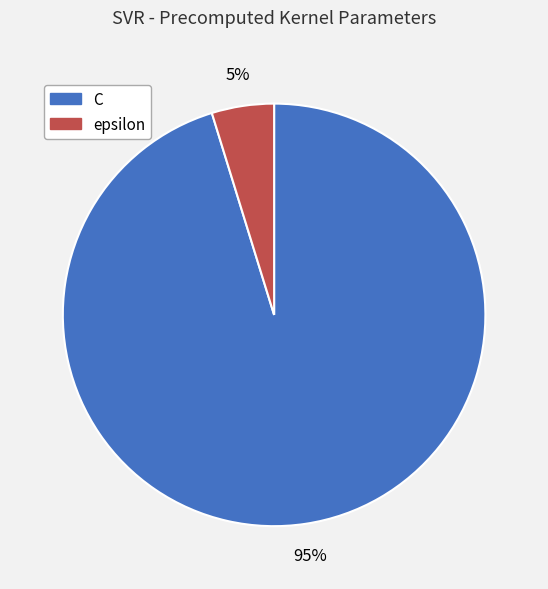

How many slices are in this pie chart?

2